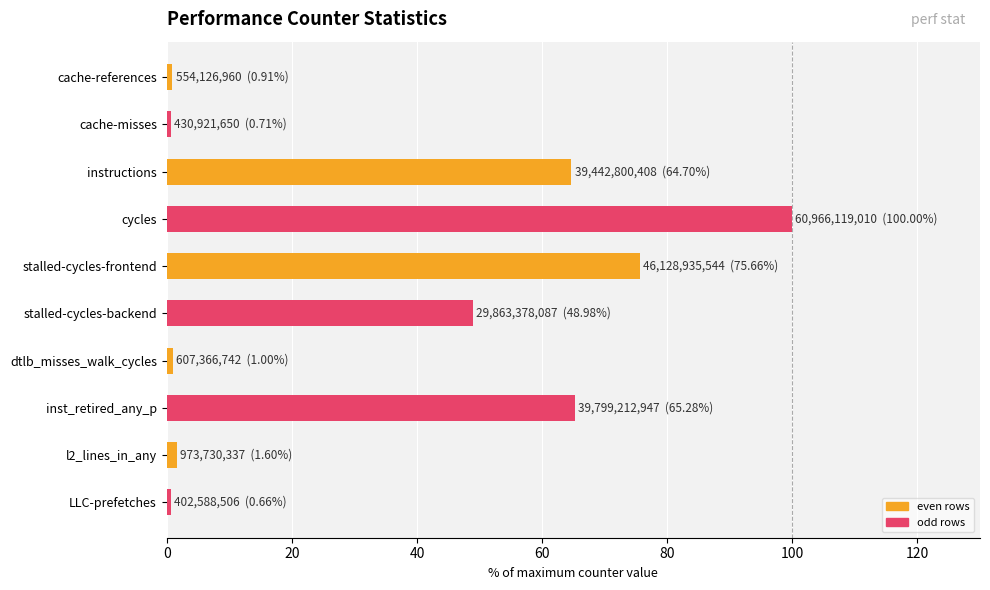

Read the value at cycles.

100.0